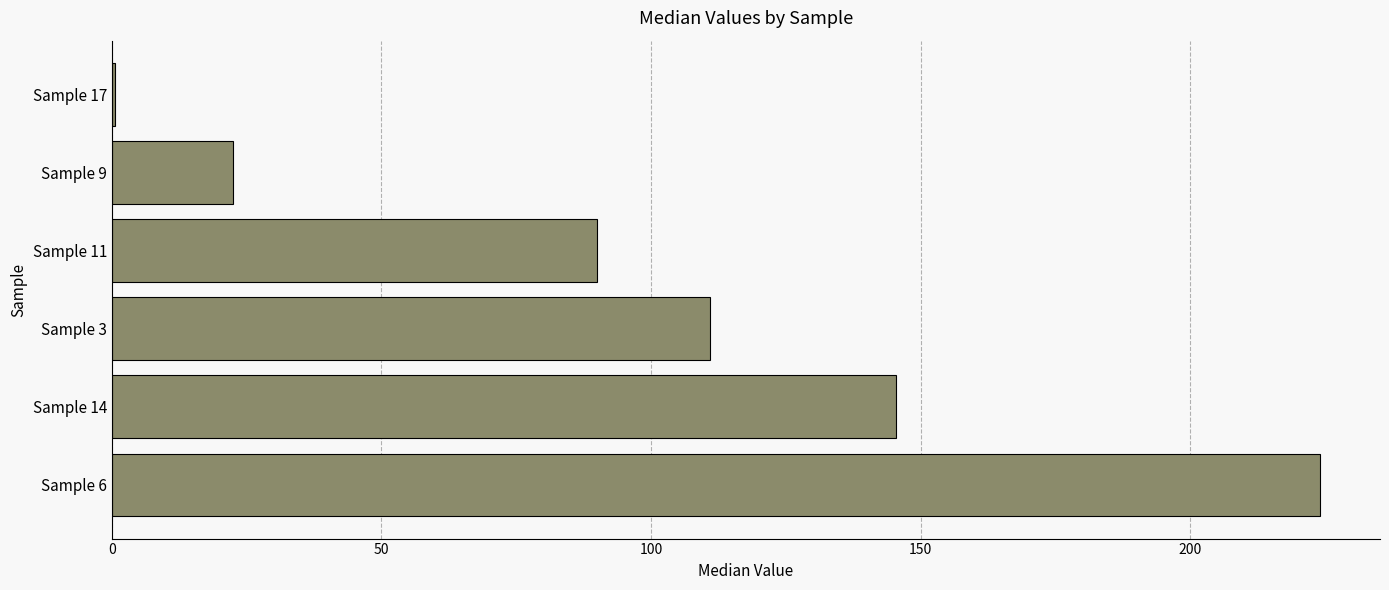

Between Sample 14 and Sample 6, which is larger?

Sample 6